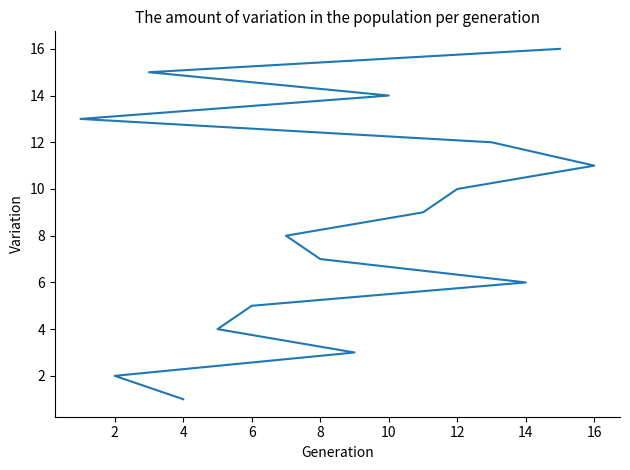

What is the sum of all values?

136